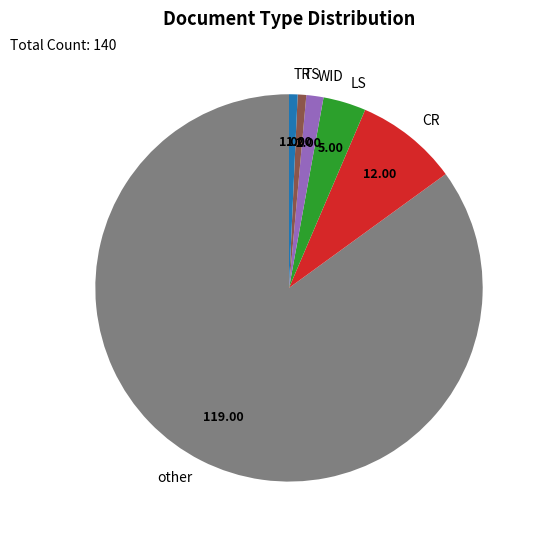

The TR slice represents 11% of the pie. True or false?

False